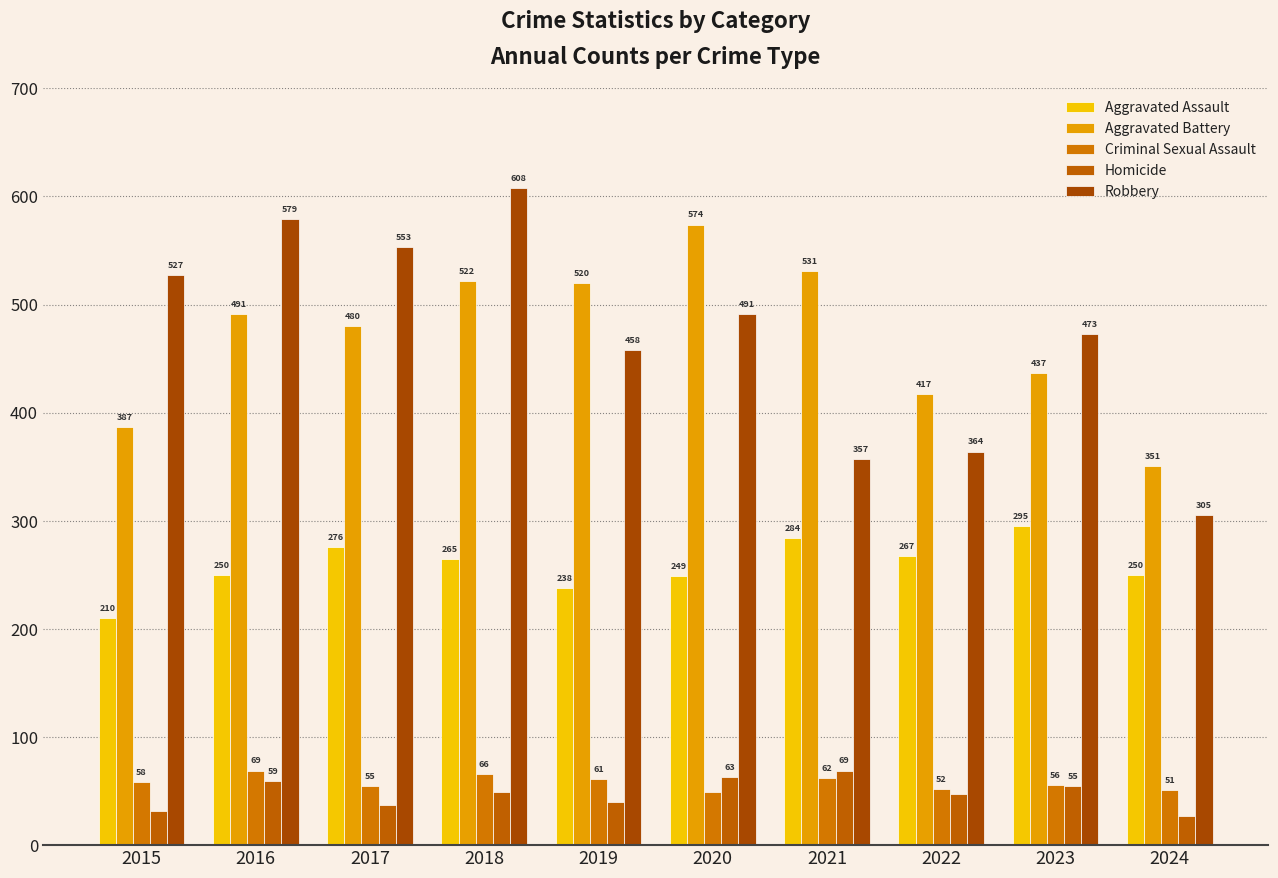

The value of Robbery at 2016 is 579. True or false?

True